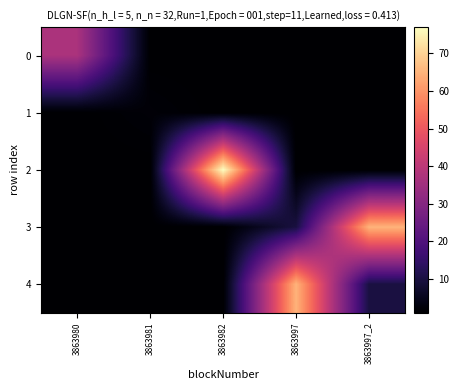

At 3863981, list the series in order from largest to smallest.

1, 0, 2, 3, 4